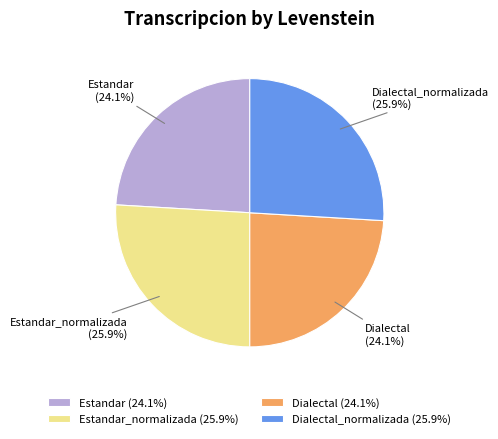

To the nearest percent, what is the average slice percentage?

25%